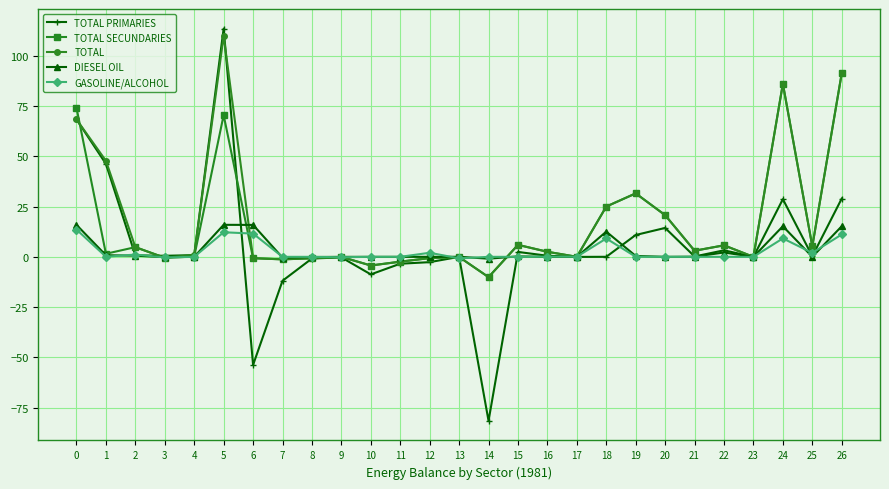

How many lines are shown in the chart?

5